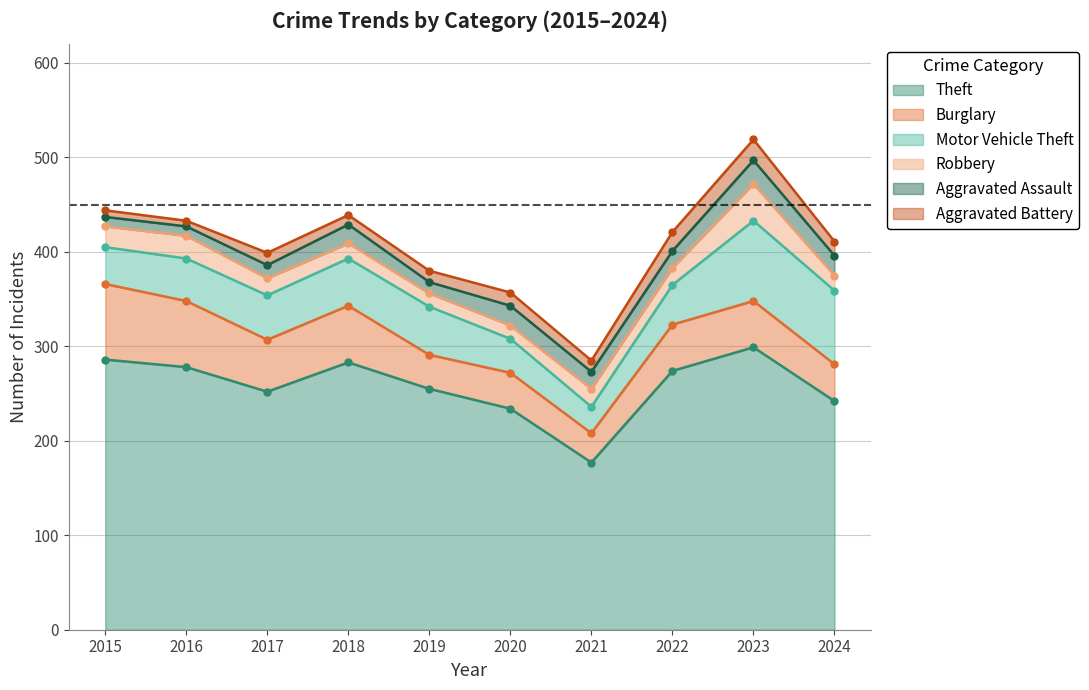

At which category does Burglary reach its first local valley?

2017